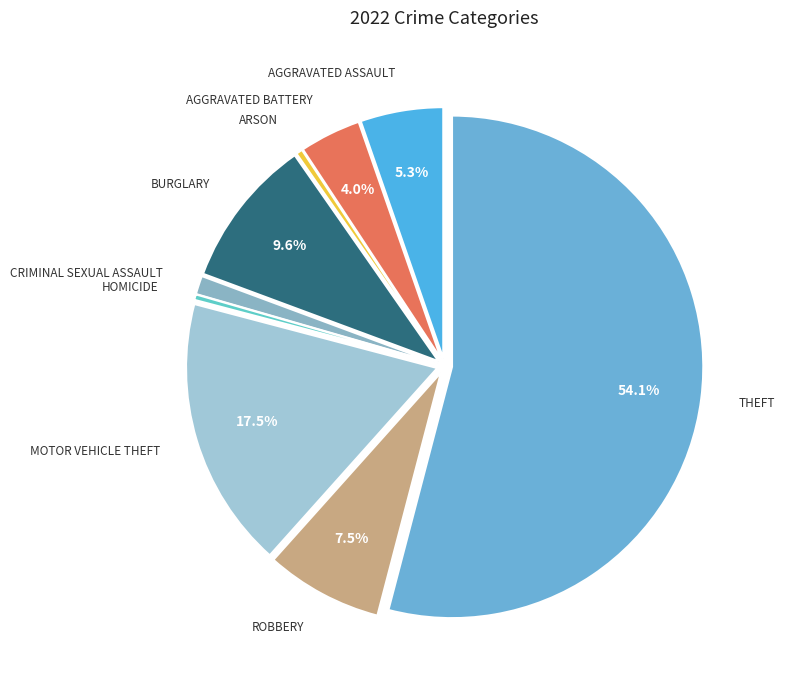

How many segments does this pie chart have?

9